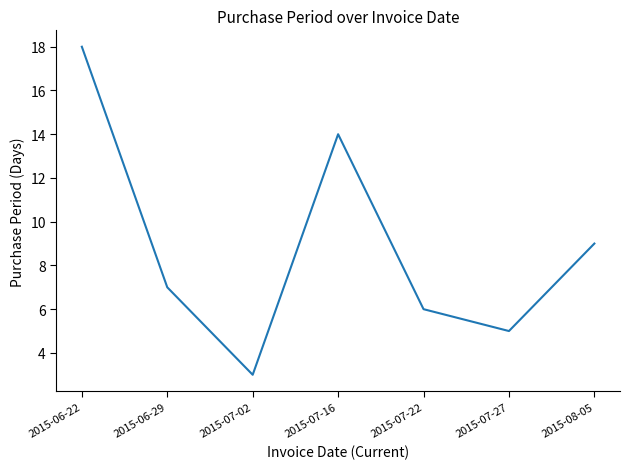

How many categories are shown in the chart?

7